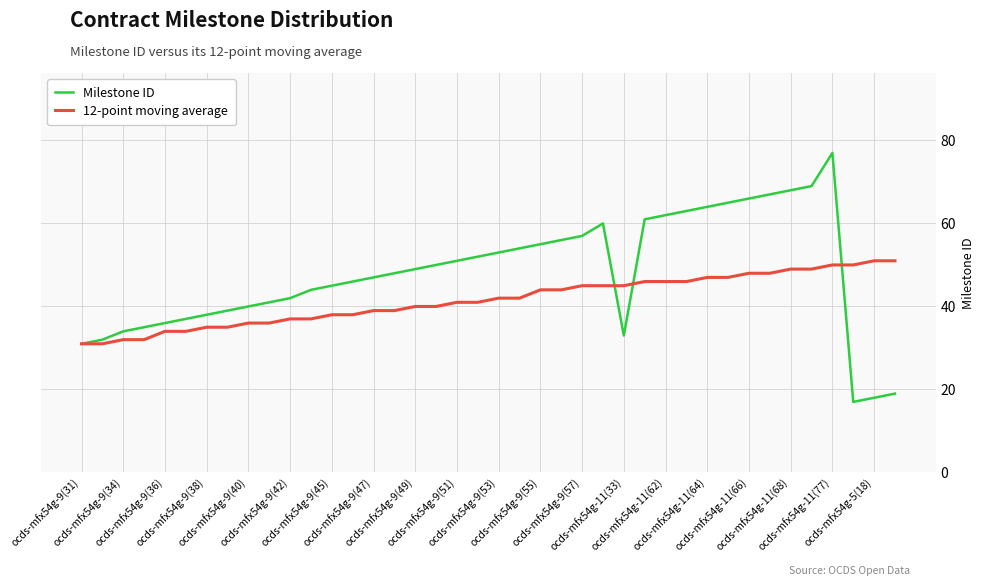

Which series has the widest spread of values?

Milestone ID